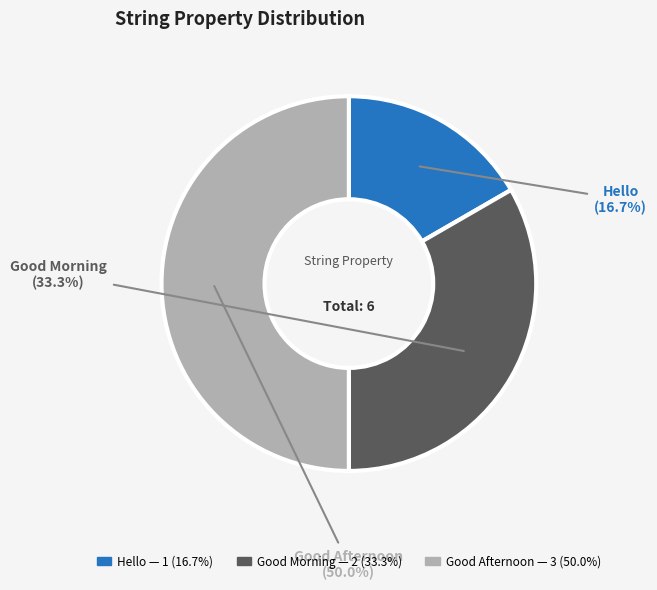

Which has a higher value, Good Afternoon or Hello?

Good Afternoon